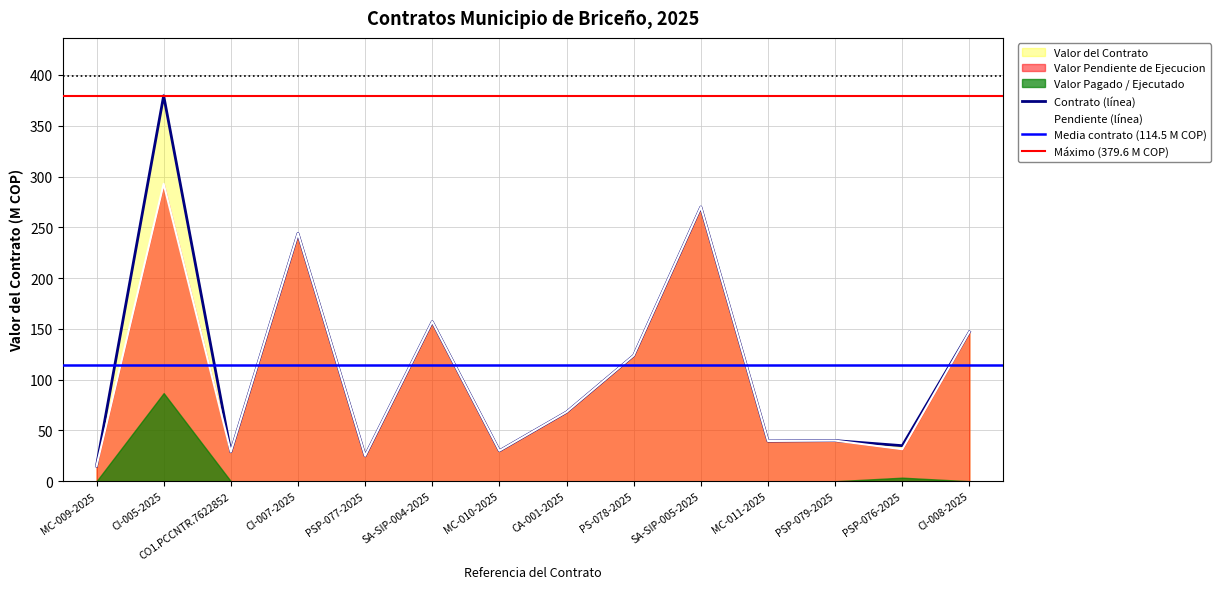

What is the difference between the maximum and minimum values in the Valor del Contrato series?

364.6